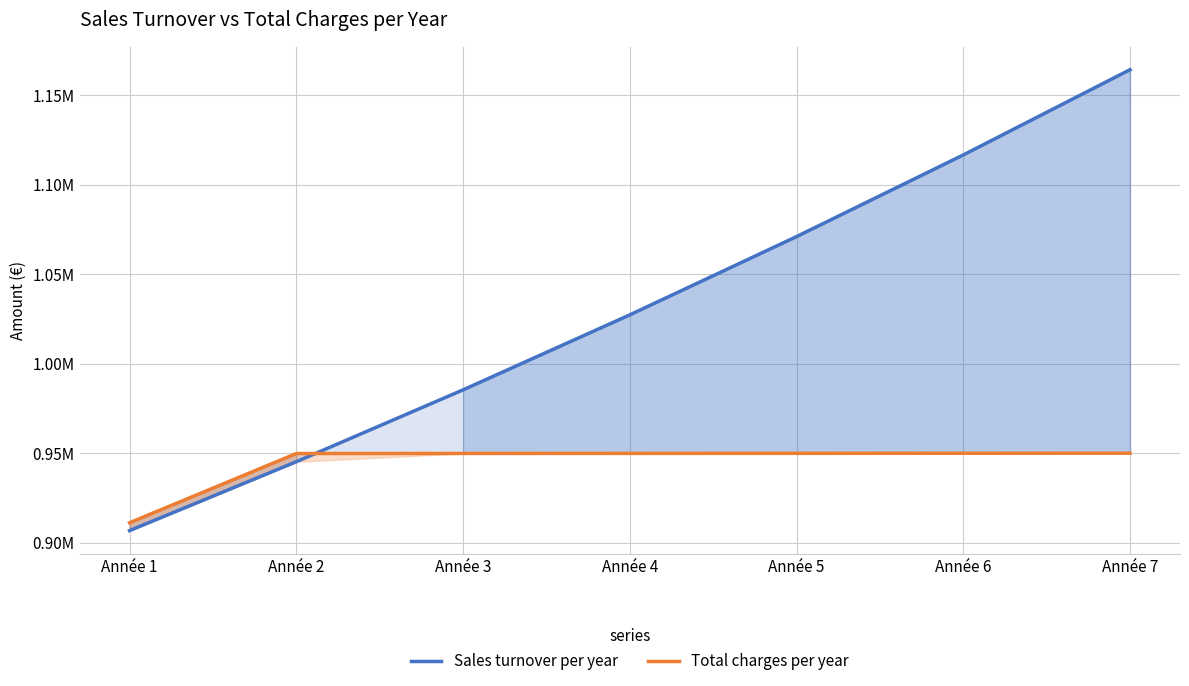

The value of Sales turnover per year at Année 2 is 945149.1. True or false?

True